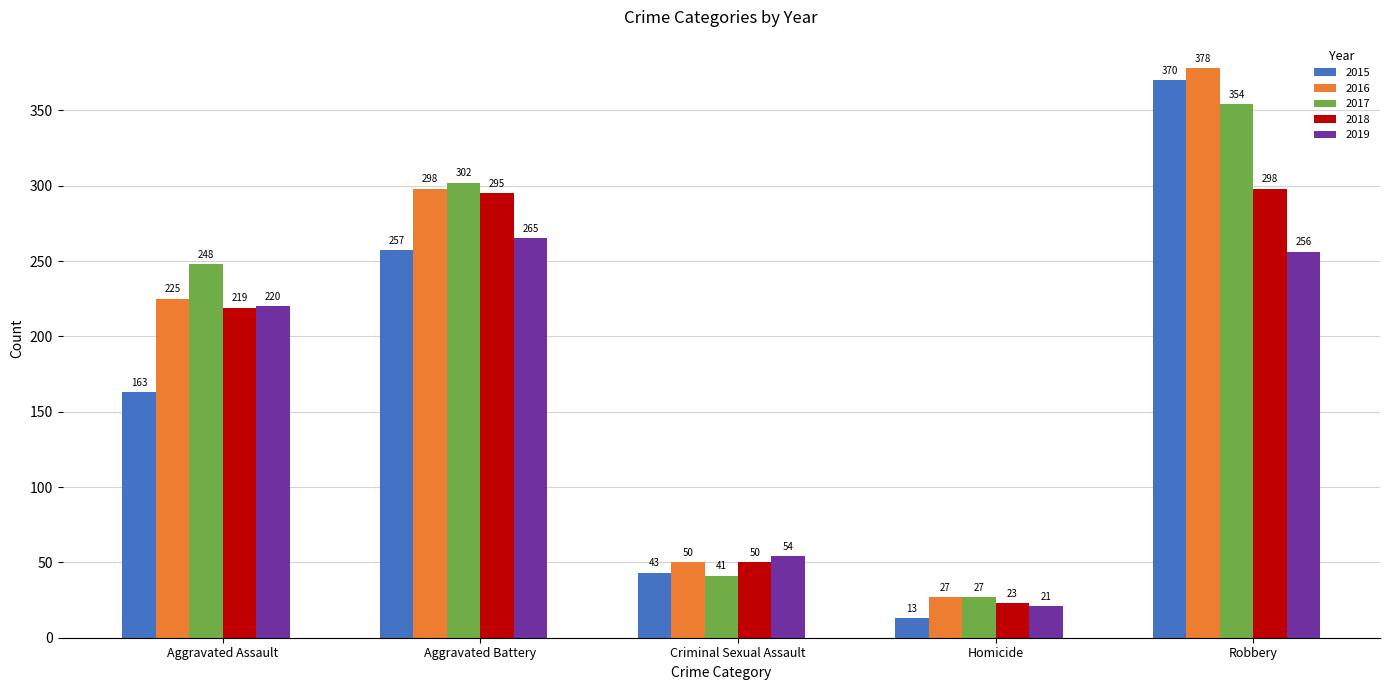

Is the value of 2017 at Aggravated Battery greater than the value of 2018 at Aggravated Battery?

Yes